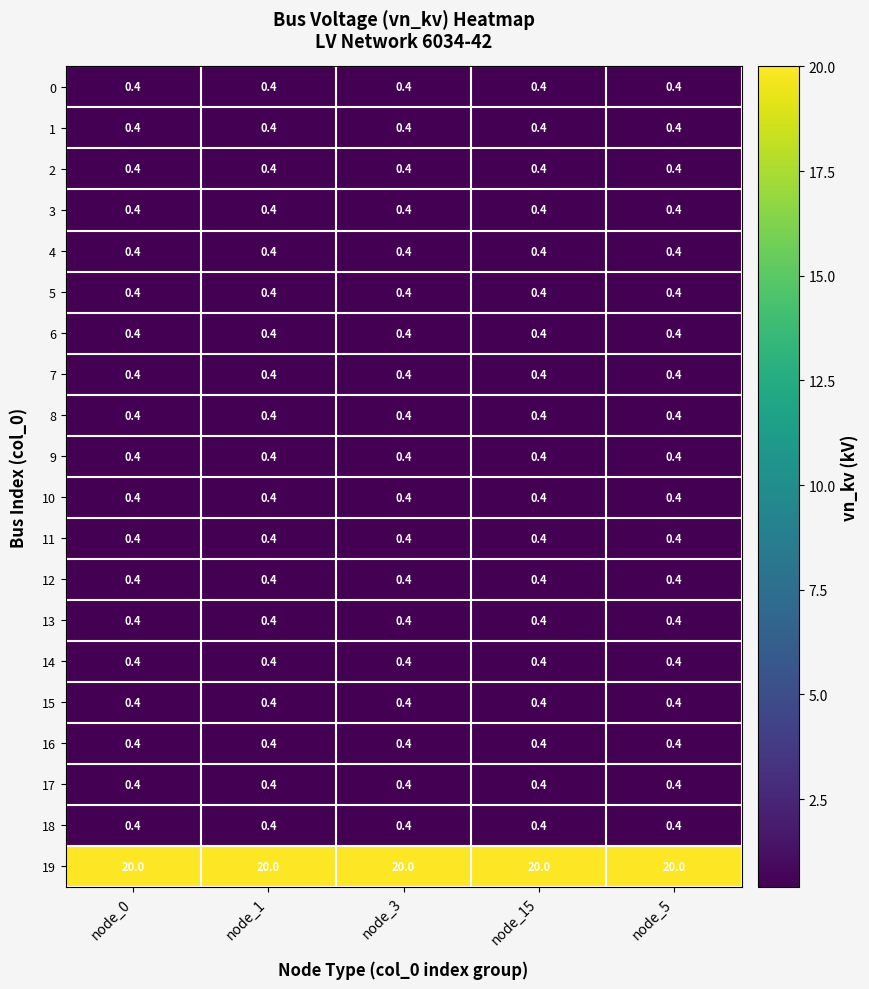

The value of 1 at node_0 is 0.4. True or false?

True